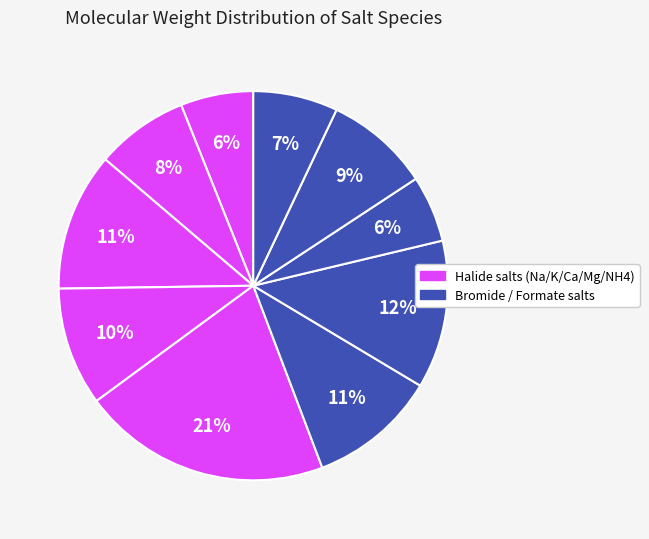

Count the number of slices in the pie.

10